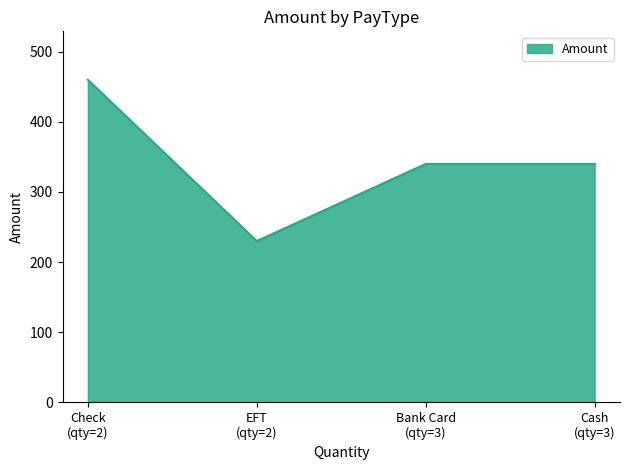

How many categories are shown in the chart?

4